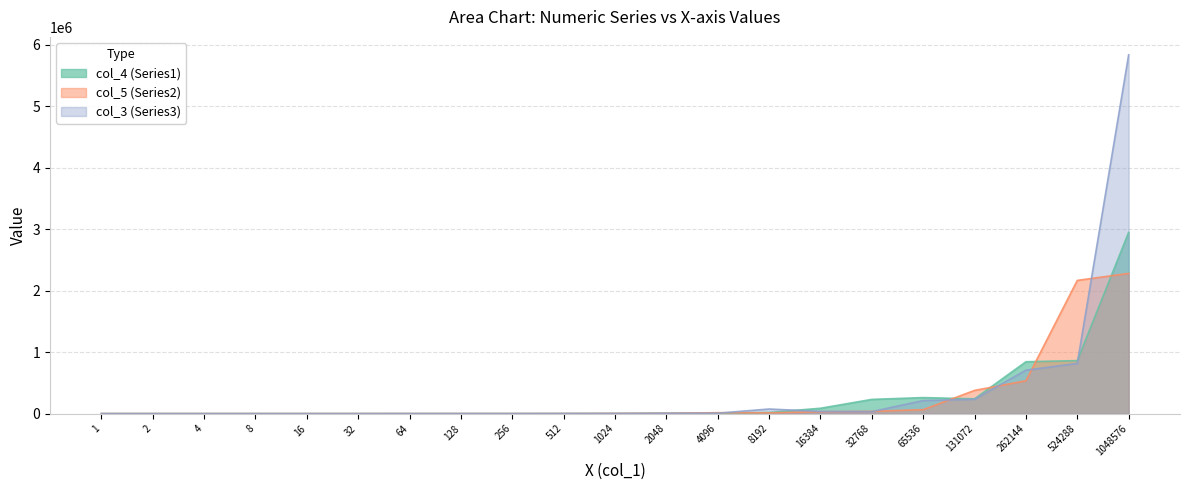

Rank the series by their maximum value, from highest to lowest.

col_3 (Series3), col_4 (Series1), col_5 (Series2)